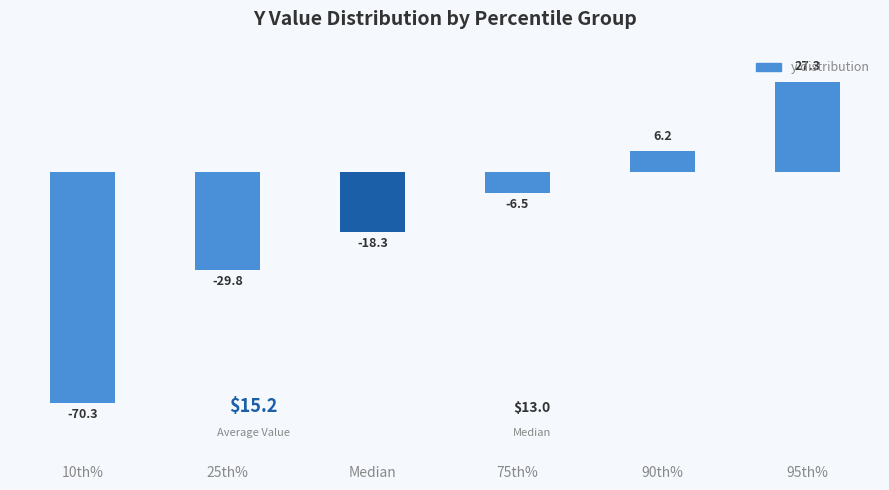

Which category has the lowest value across all series?

10th%